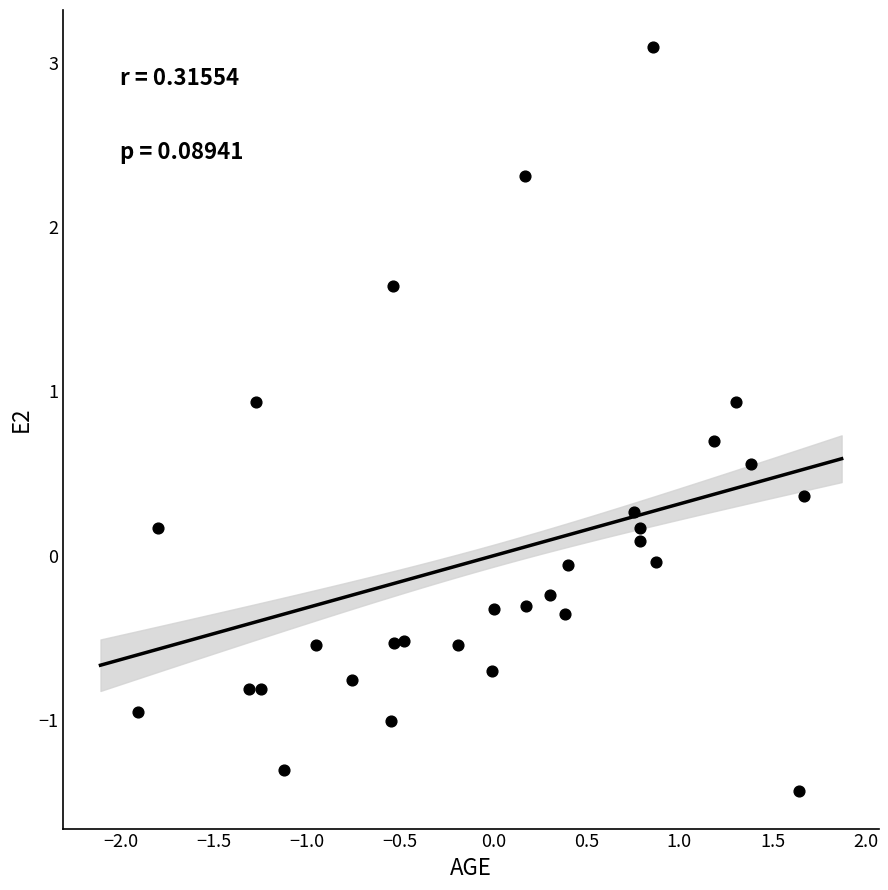

What is the range of Y values (max minus min)?

4.5